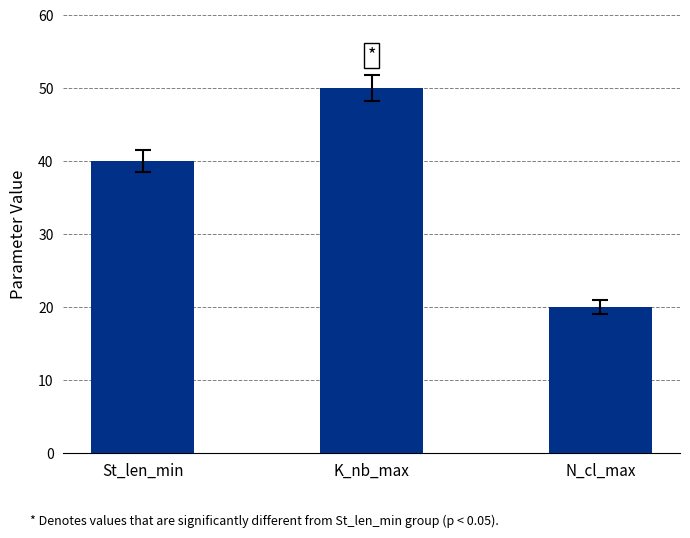

The chart shows a value of 14 at N_cl_max. True or false?

False